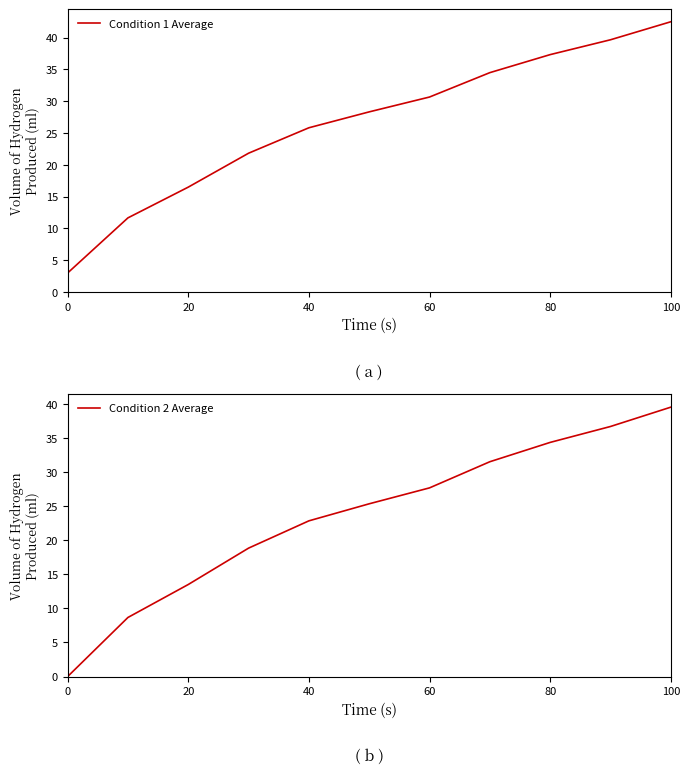

List the series in order of their peak value, highest first.

Condition 1 Average, Condition 2 Average